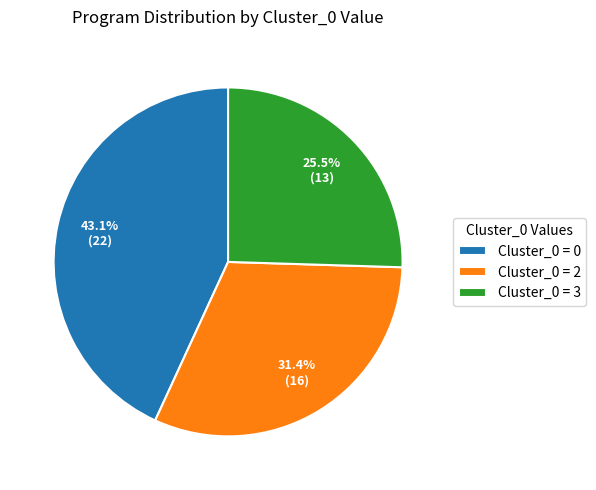

Does any single category account for the majority?

No